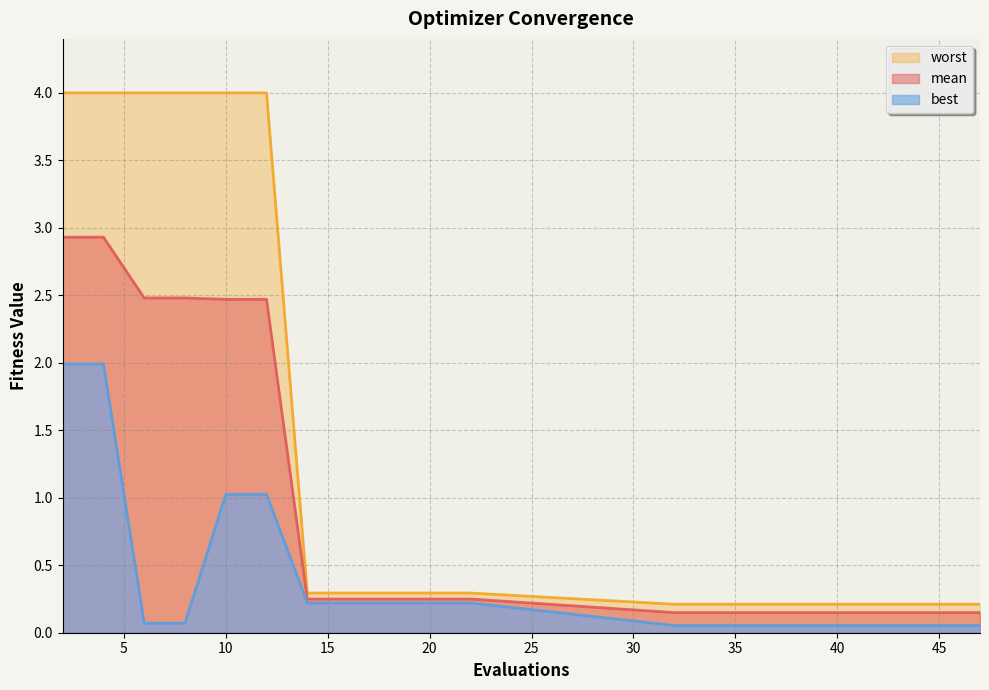

Which series changed the most between 16 and 43?

best